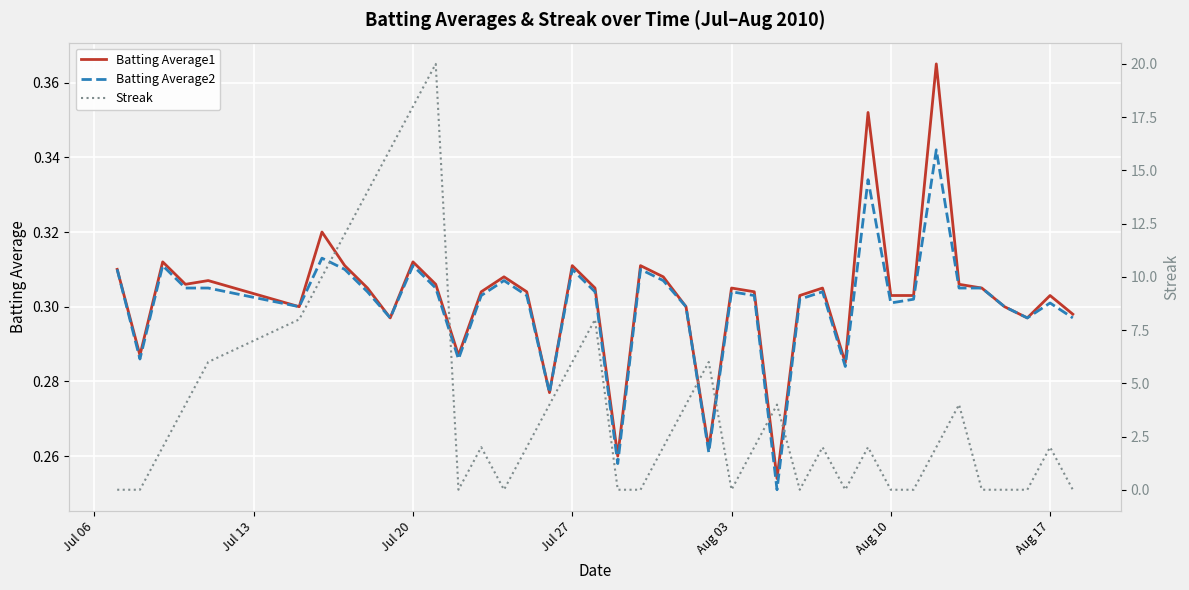

Between which two adjacent categories do Streak and Batting Average2 first intersect?

Jul 13 and Jul 20